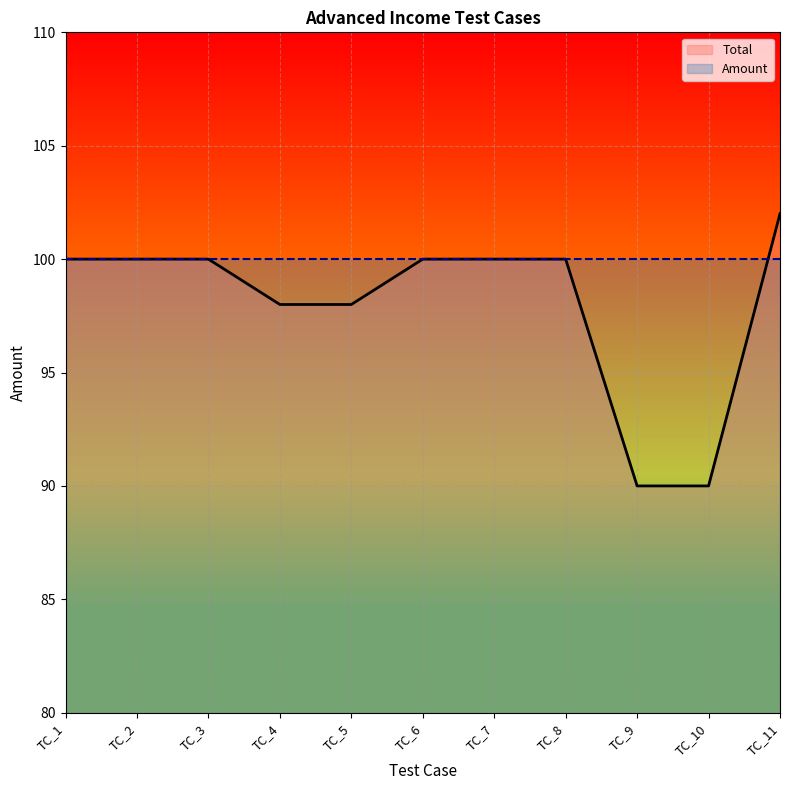

Which label corresponds to the smallest value in the chart?

TC_9